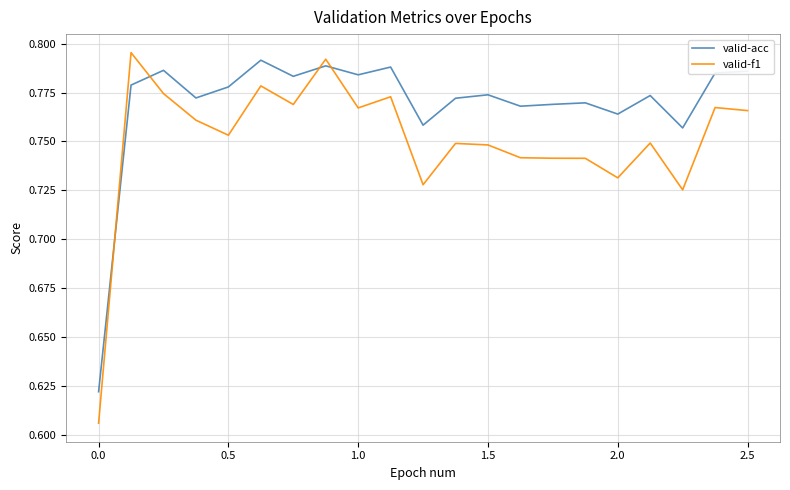

What is the difference between the maximum and minimum values in the valid-acc series?

0.2